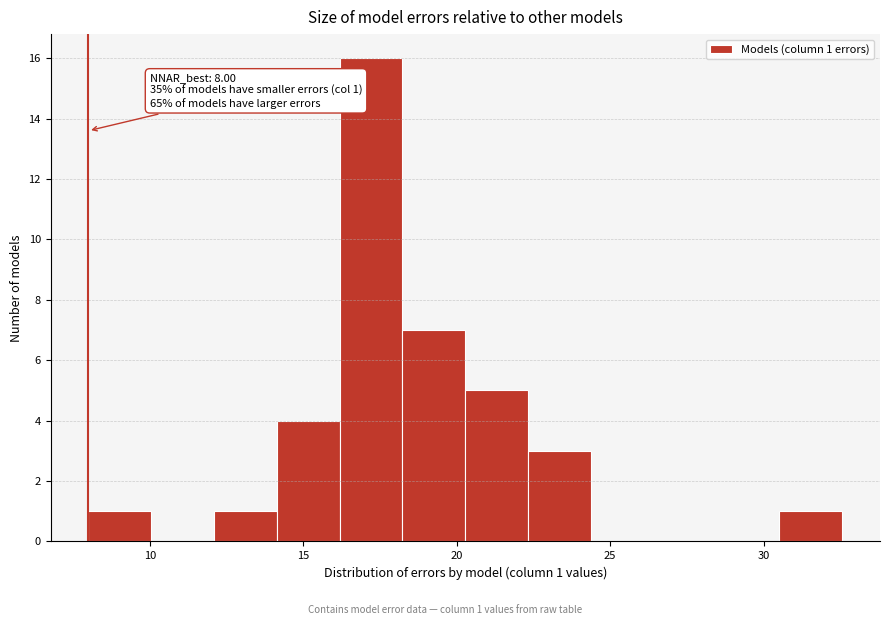

Over which range of the x-axis is the bar tallest?

16.0 to 18.0